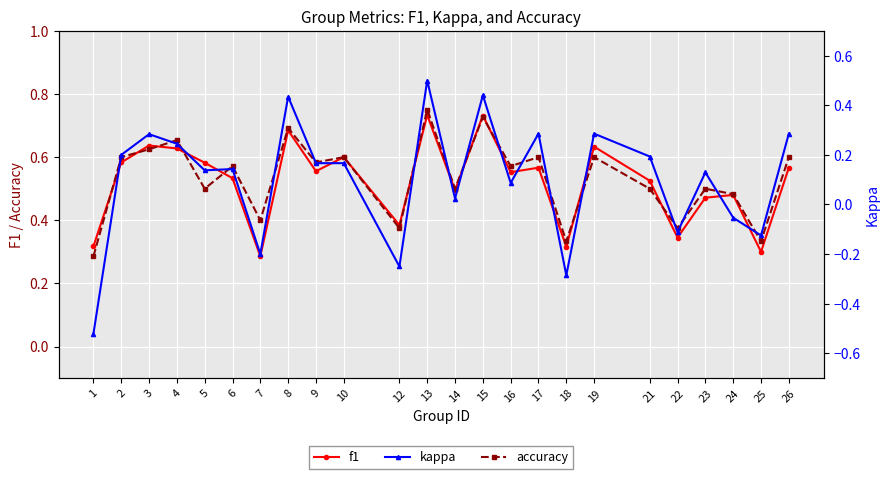

How many interior local peaks does the accuracy series have?

9